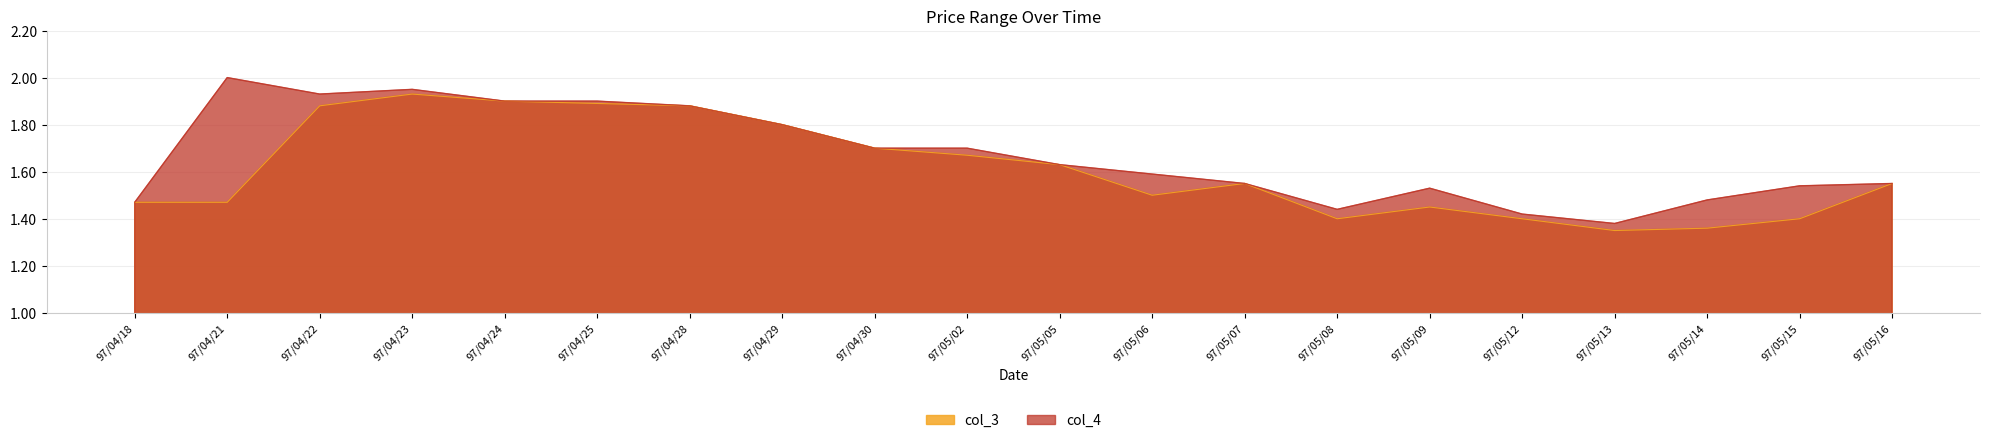

At which category does col_4 reach its first local peak?

97/04/21